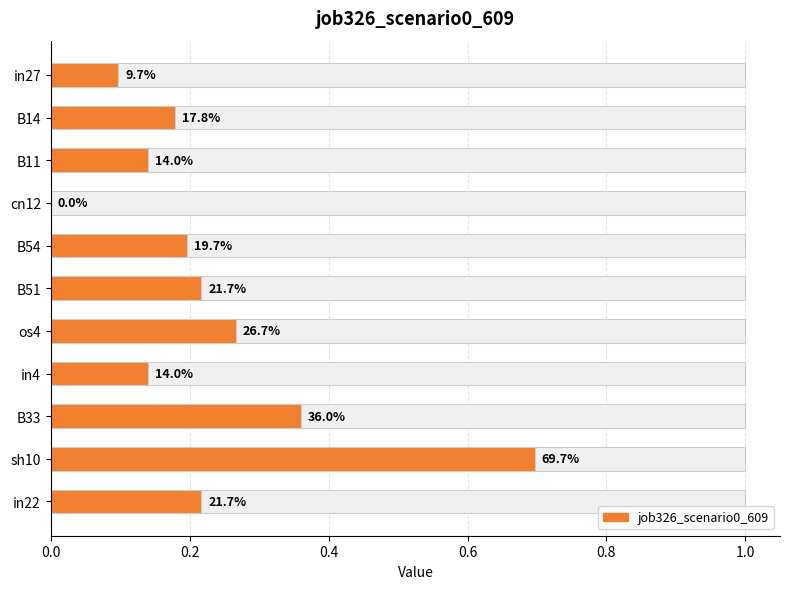

The value at in22 is 0.4. True or false?

False